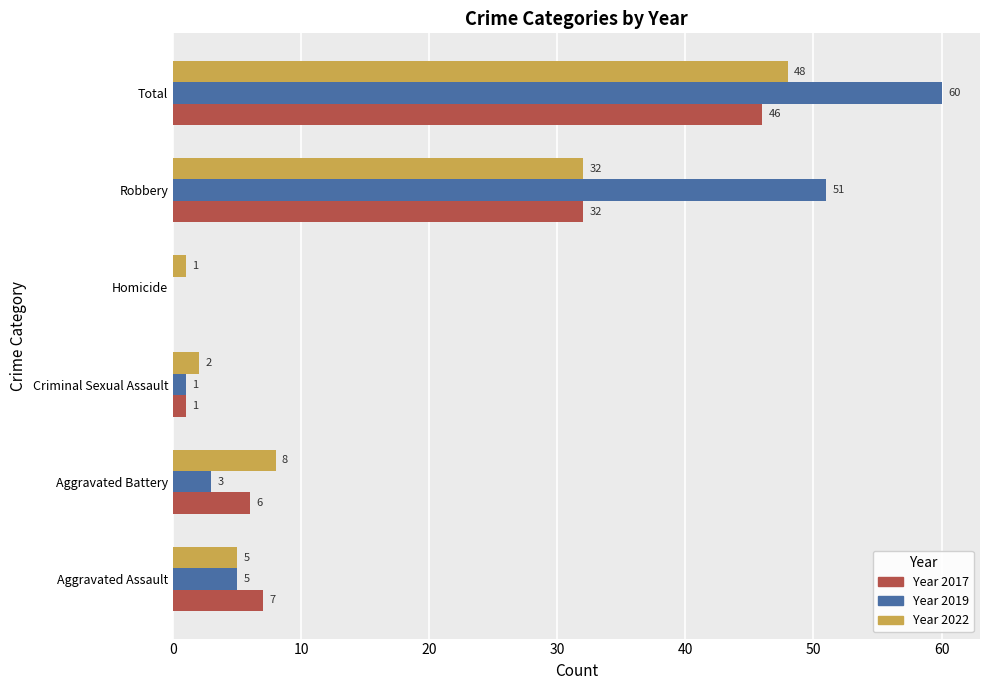

At which category is the sum across all series the highest?

Total